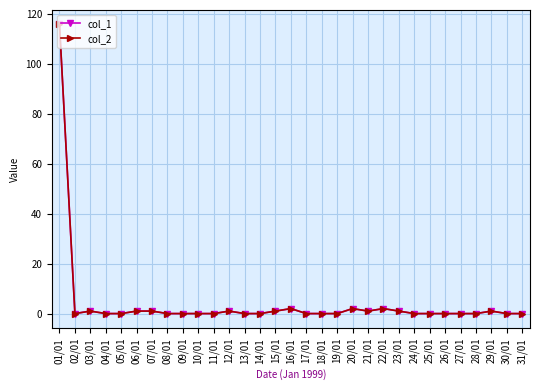

Between 29/01 and 28/01, which is larger?

29/01